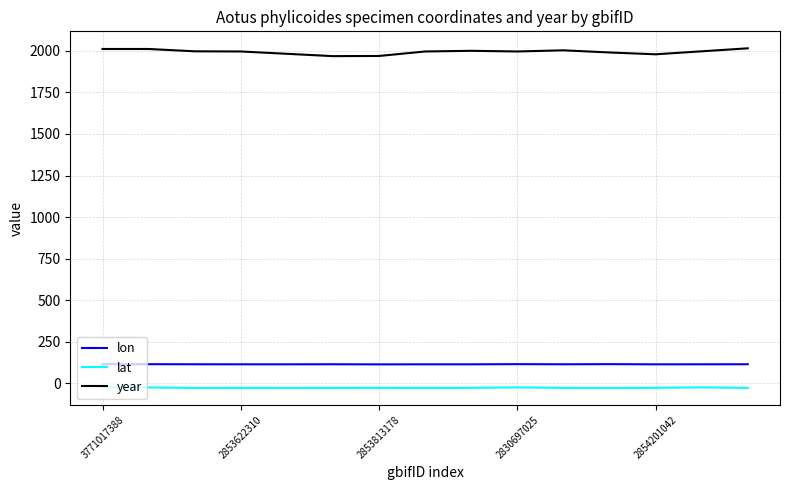

Which series has the largest total across all categories?

year